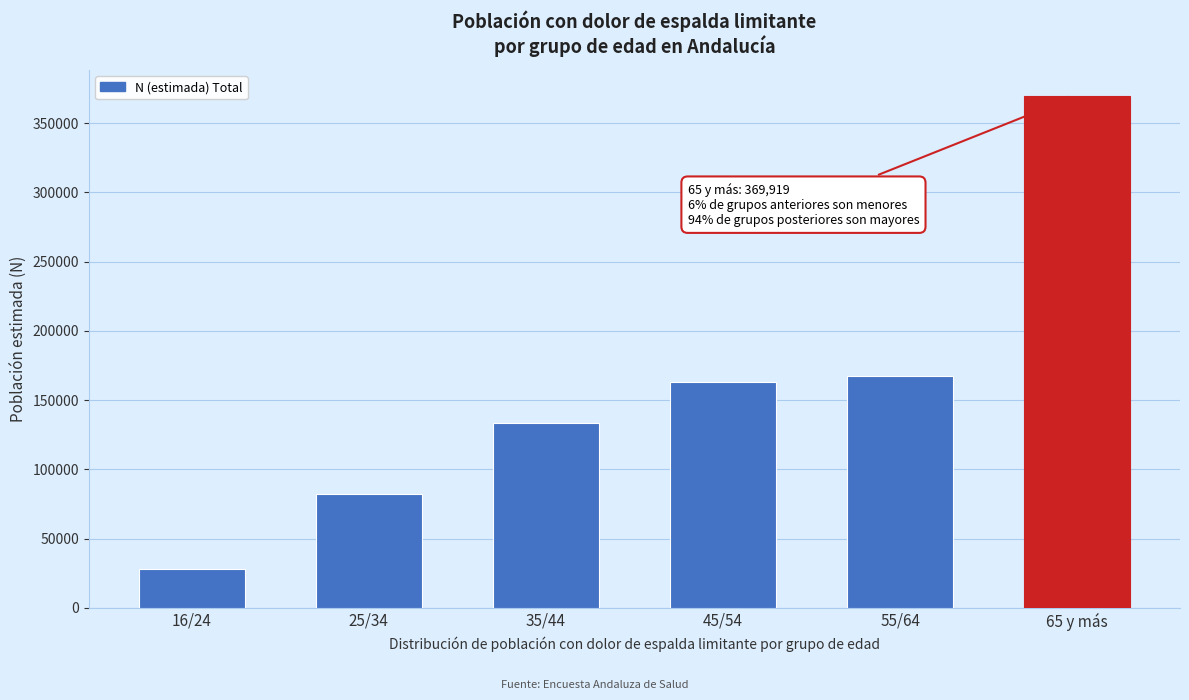

Reading left to right, transcribe all the data shown in this chart.

16/24=27817	25/34=82471	35/44=133329	45/54=162788	55/64=167768	65 y más=369919